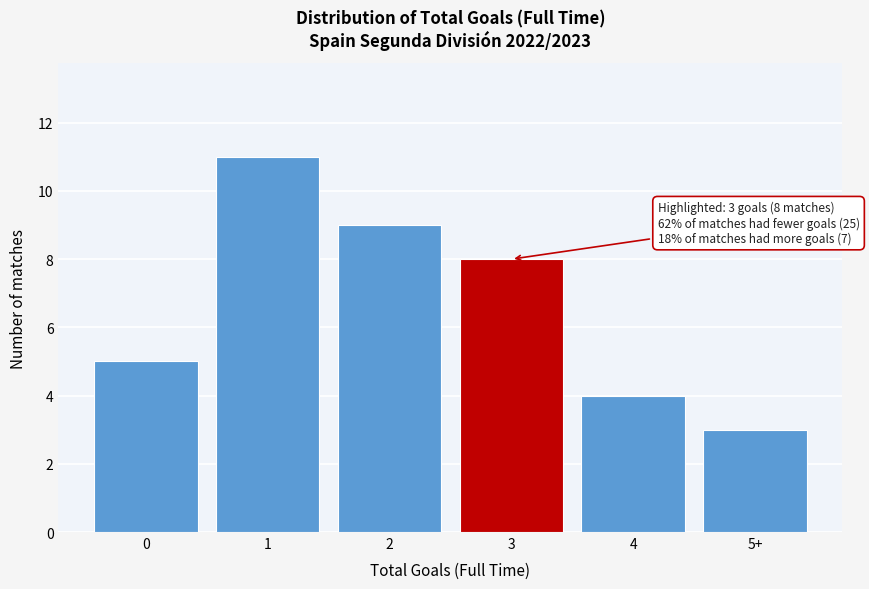

Reading left to right, transcribe all the data shown in this chart.

0=5	1=11	2=9	3=8	4=4	5+=3